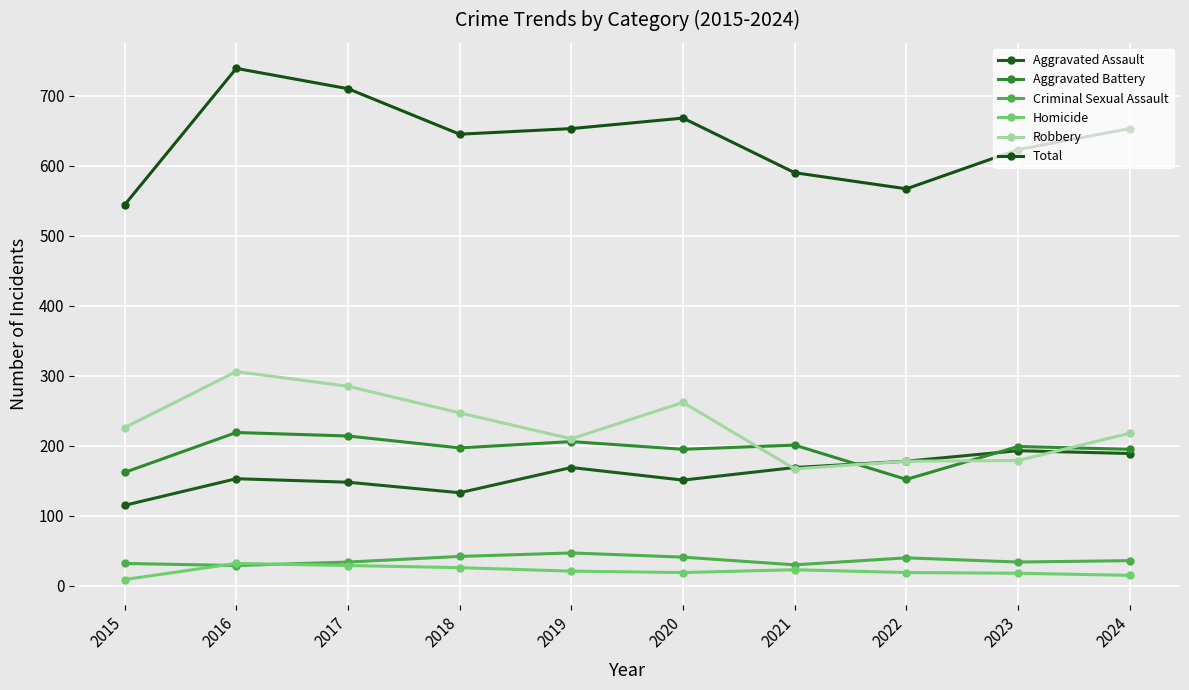

What is the difference between the Robbery values at 2018 and 2021?

80